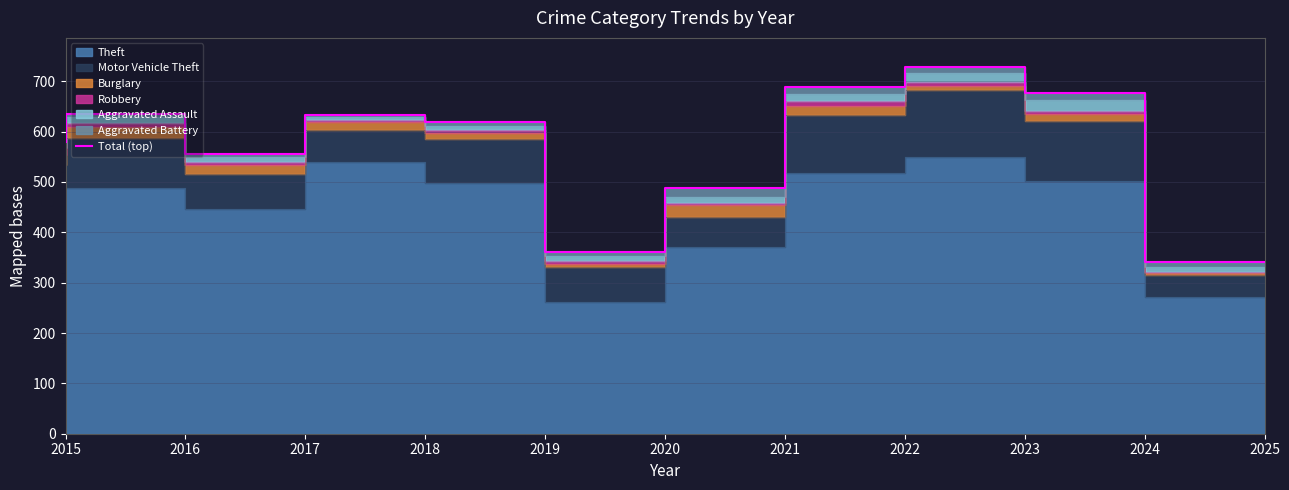

Is it true that the value at 2015 is 190?

False